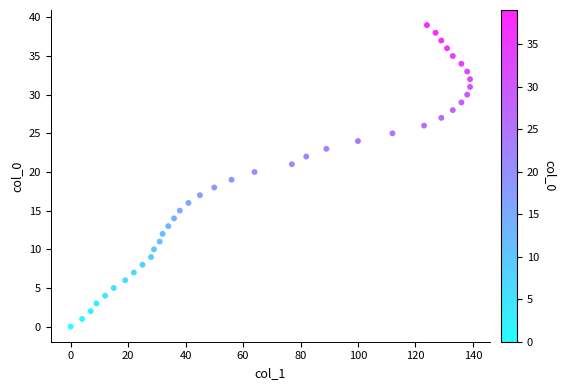

What is the range of Y values (max minus min)?

39